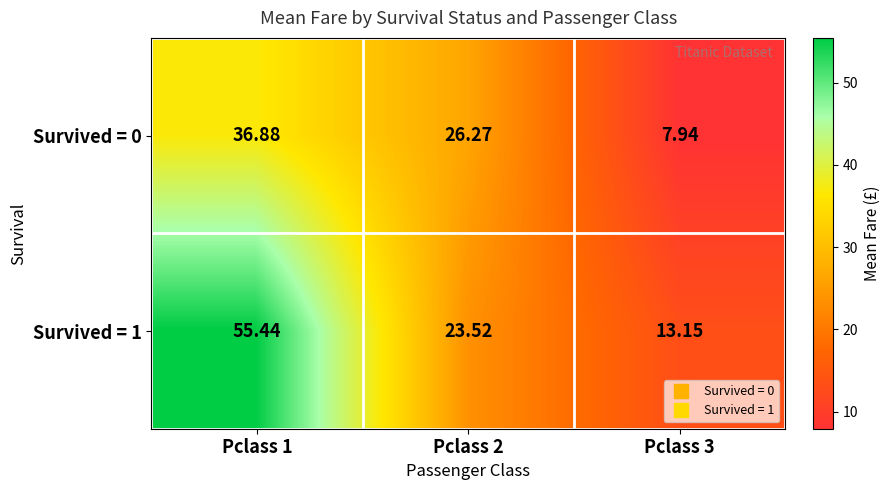

Is the value of Survived = 1 at Pclass 3 greater than the value of Survived = 0 at Pclass 1?

No